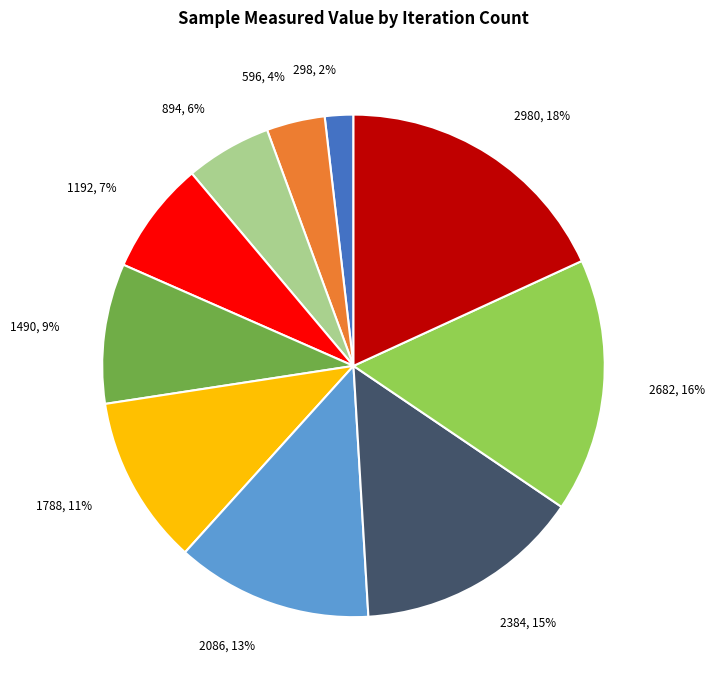

To the nearest percent, what is the difference between the largest and smallest slice percentages?

16%